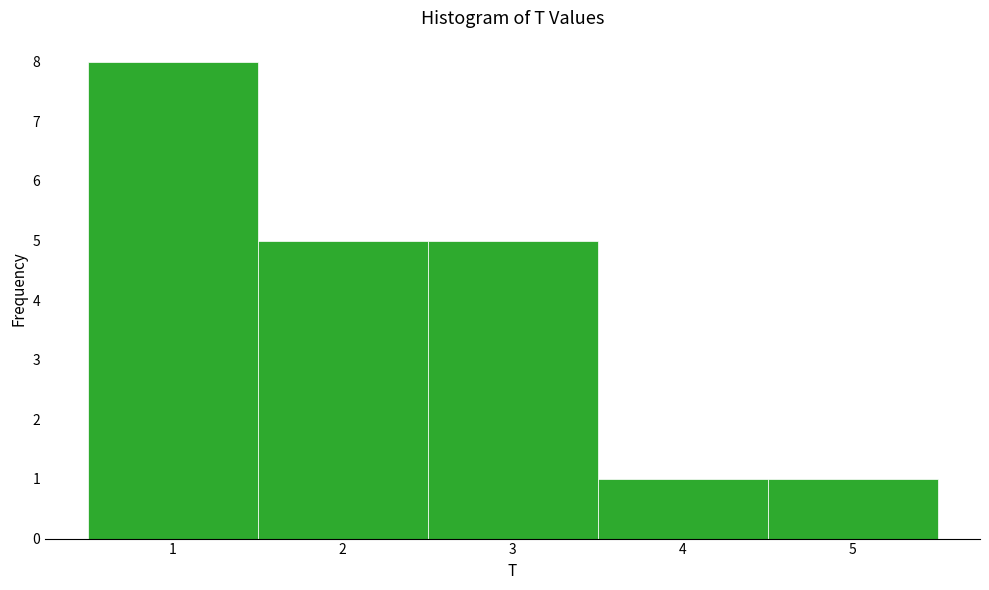

Reading left to right, list every bar in this chart as the range it spans on the x-axis followed by its height. The values are not printed on the chart, so give them approximately, as read against the axis.

0.5 to 1.5: 8
1.5 to 2.5: 5
2.5 to 3.5: 5
3.5 to 4.5: 1
4.5 to 5.5: 1